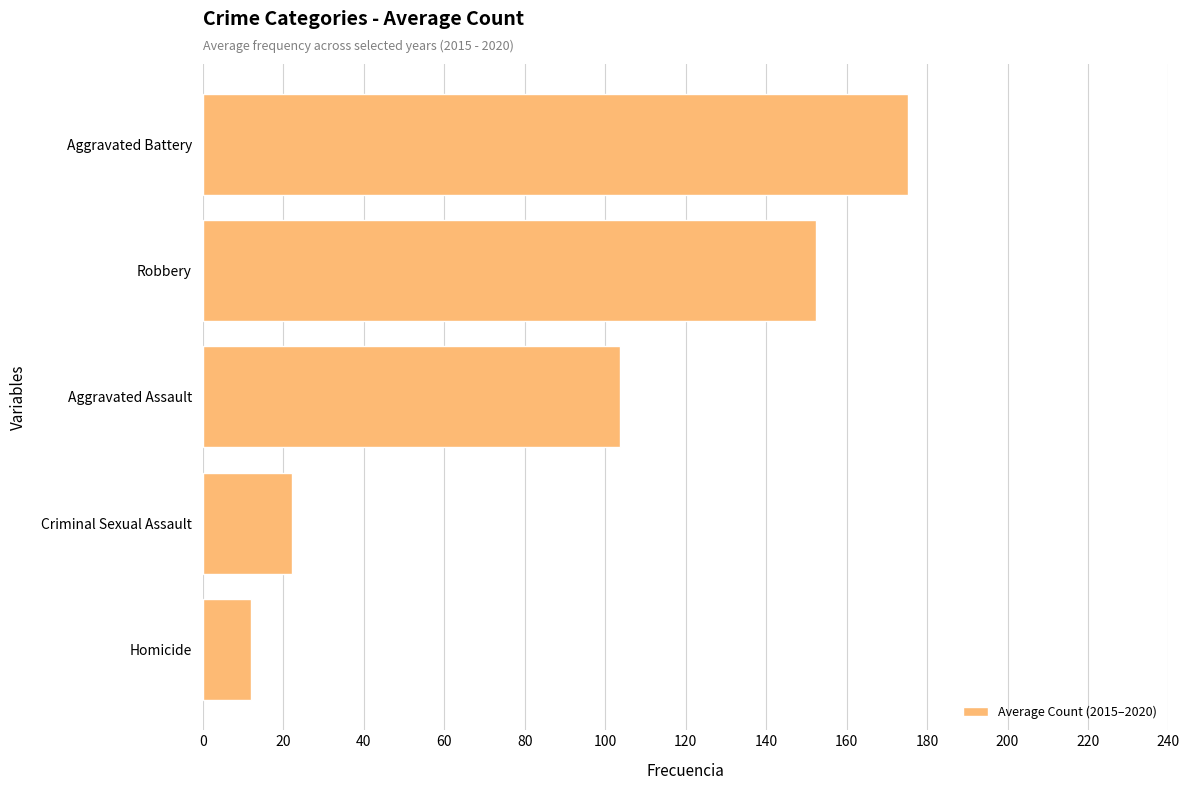

Where is the data nearest to the value 93?

Aggravated Assault